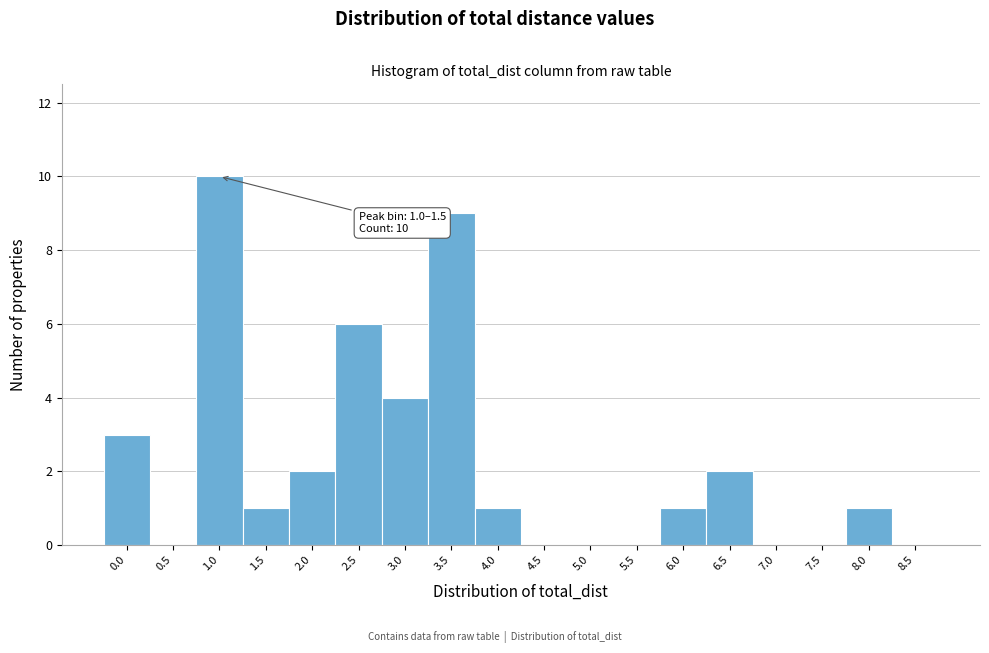

Reading left to right, extract all data points from this chart.

0.0=3	0.5=0	1.0=10	1.5=1	2.0=2	2.5=6	3.0=4	3.5=9	4.0=1	4.5=0	5.0=0	5.5=0	6.0=1	6.5=2	7.0=0	7.5=0	8.0=1	8.5=0